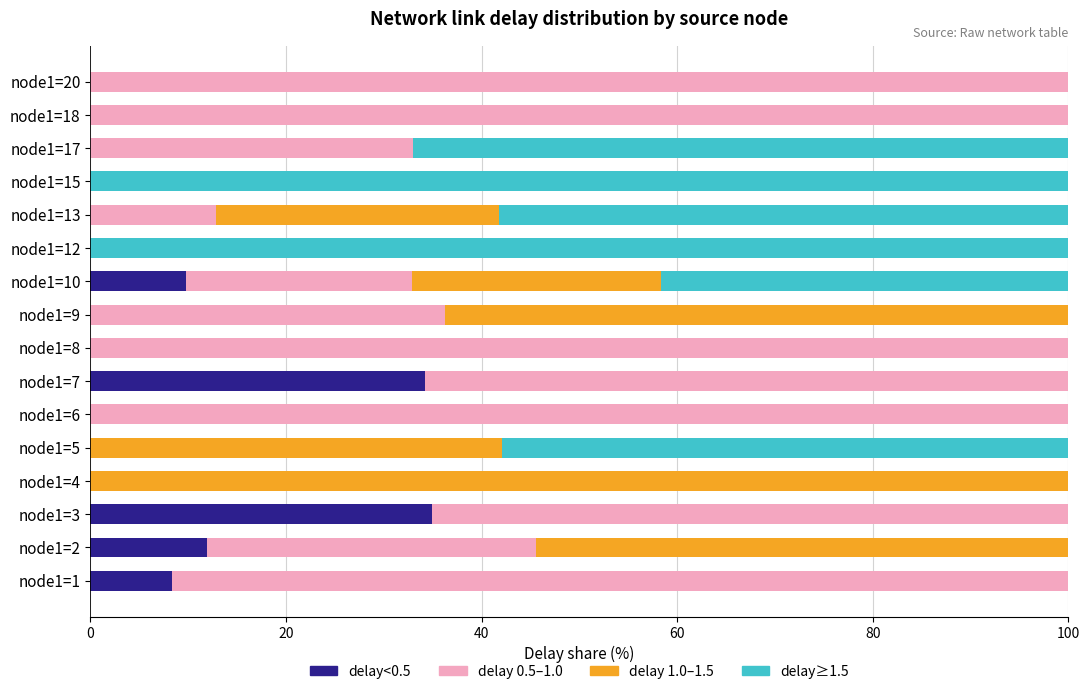

What is the total value across all series at node1=1?

100.0